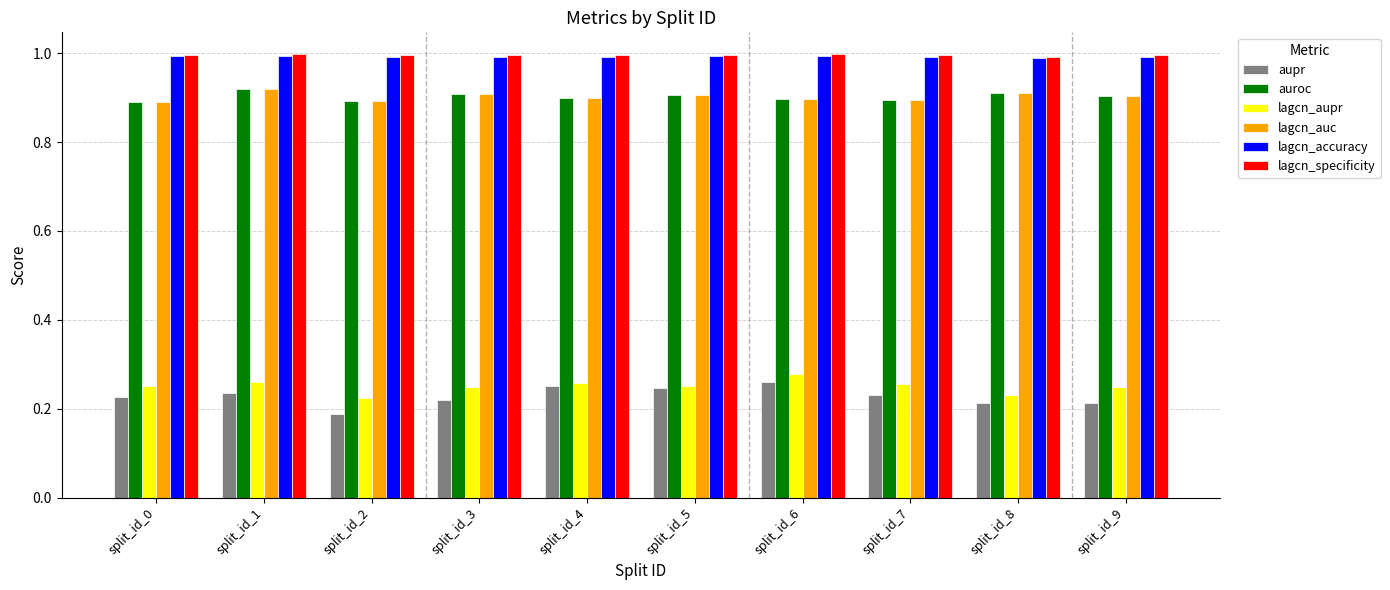

Is the value of aupr at split_id_6 greater than the value of lagcn_specificity at split_id_7?

No